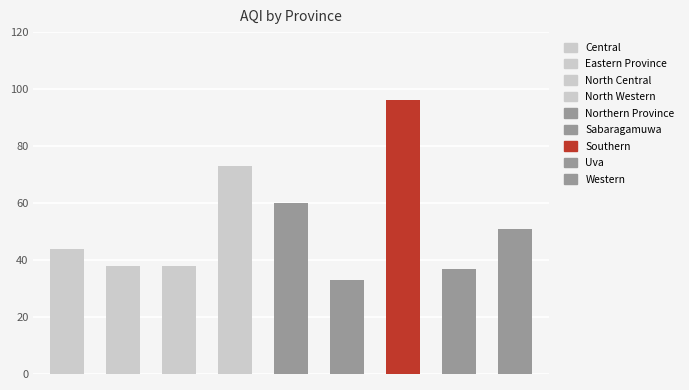

Reading right to left, list all the values displayed in this chart.

51	37	96	33	60	73	38	38	44